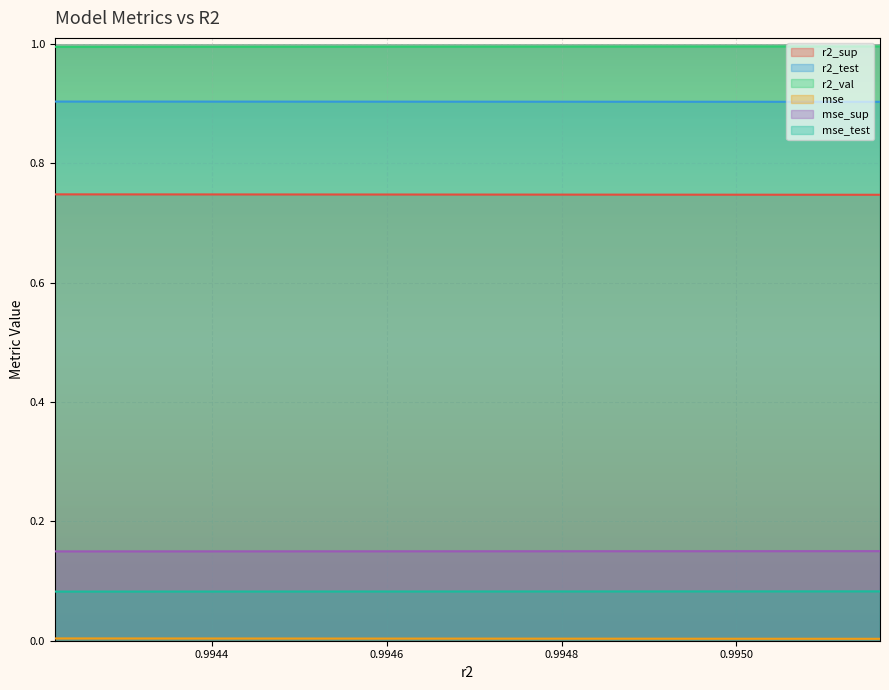

At how many categories does at least one series exceed 0?

10